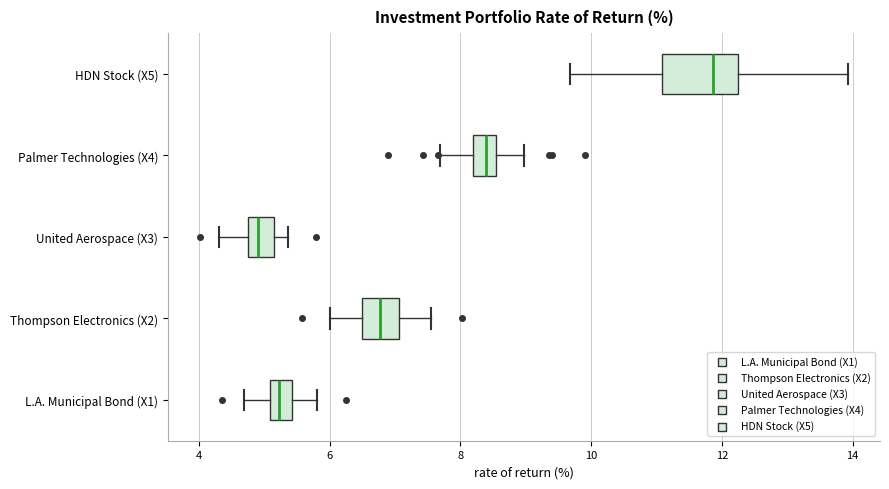

Which box has the furthest to the right median line?

HDN Stock (X5)